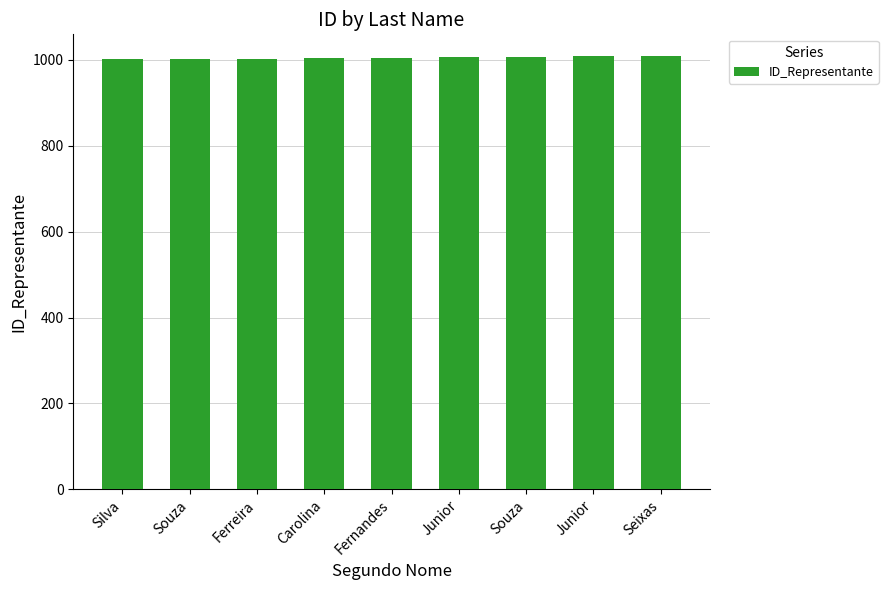

Rank the categories by value from lowest to highest.

Silva, Souza, Ferreira, Carolina, Fernandes, Junior, Souza, Junior, Seixas